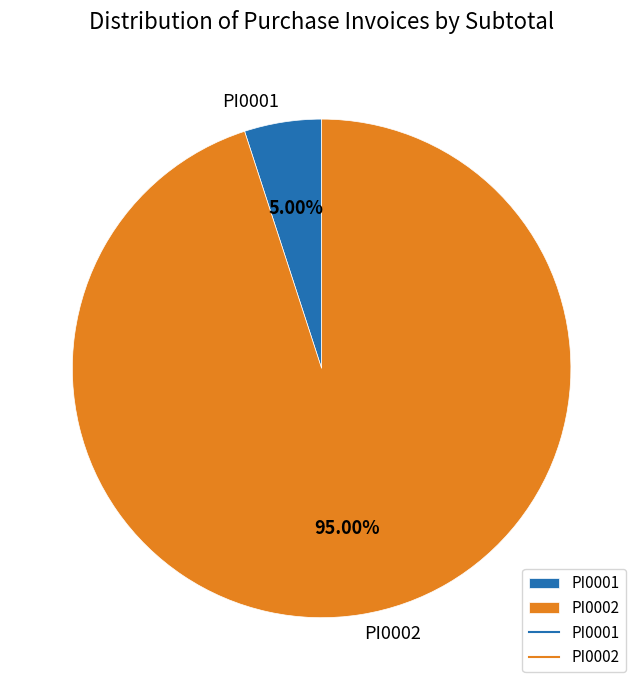

Which slice is the smallest?

PI0001